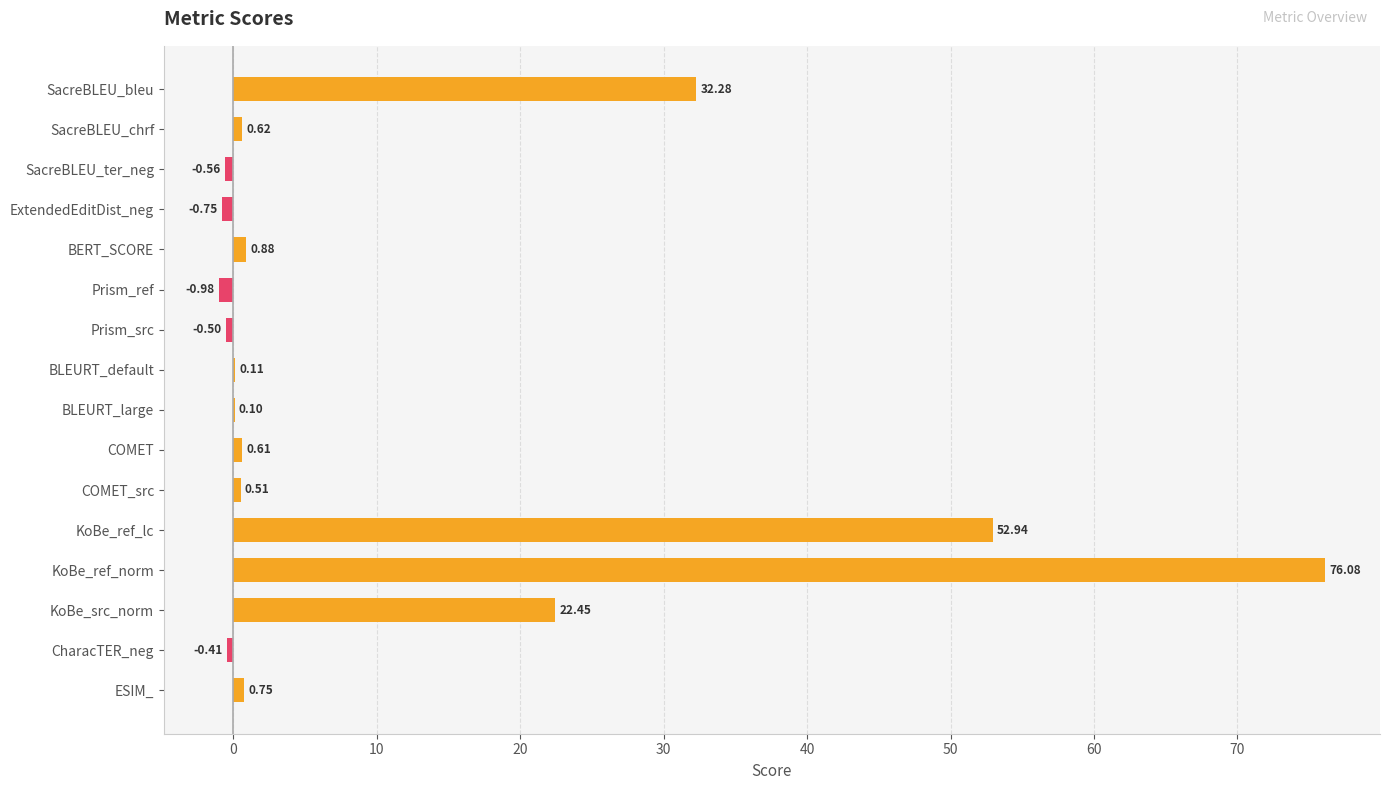

What is the sum of all values?

184.1